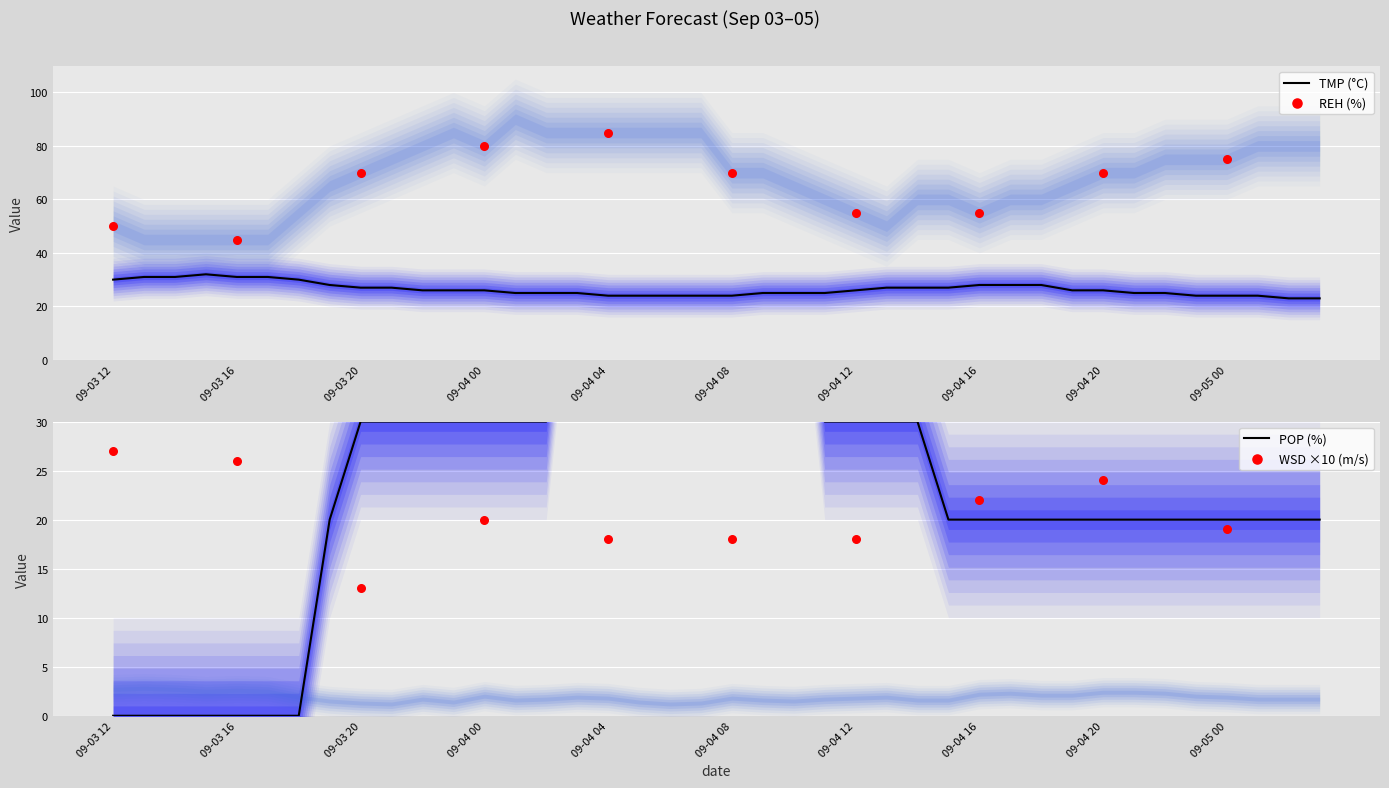

Which series contains the lowest Y value?

POP